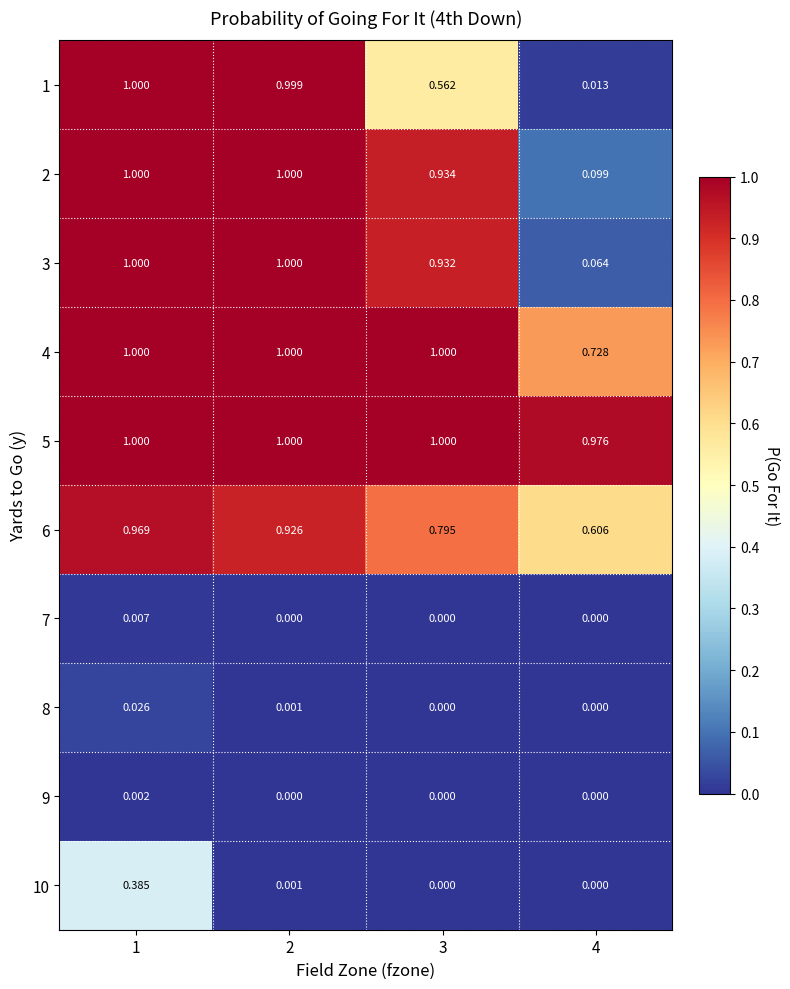

Is the value of 3 at 3 greater than the value of 4 at 1?

No